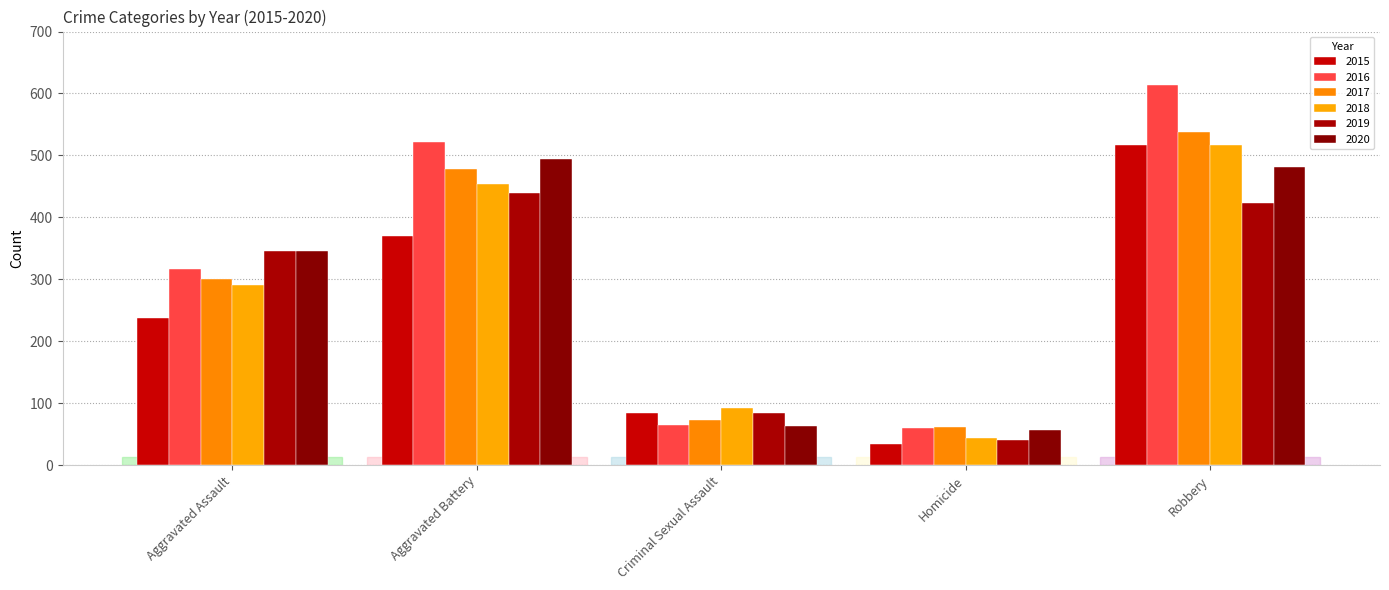

What is the value of the 2019 bar at the 1st from the left?

345